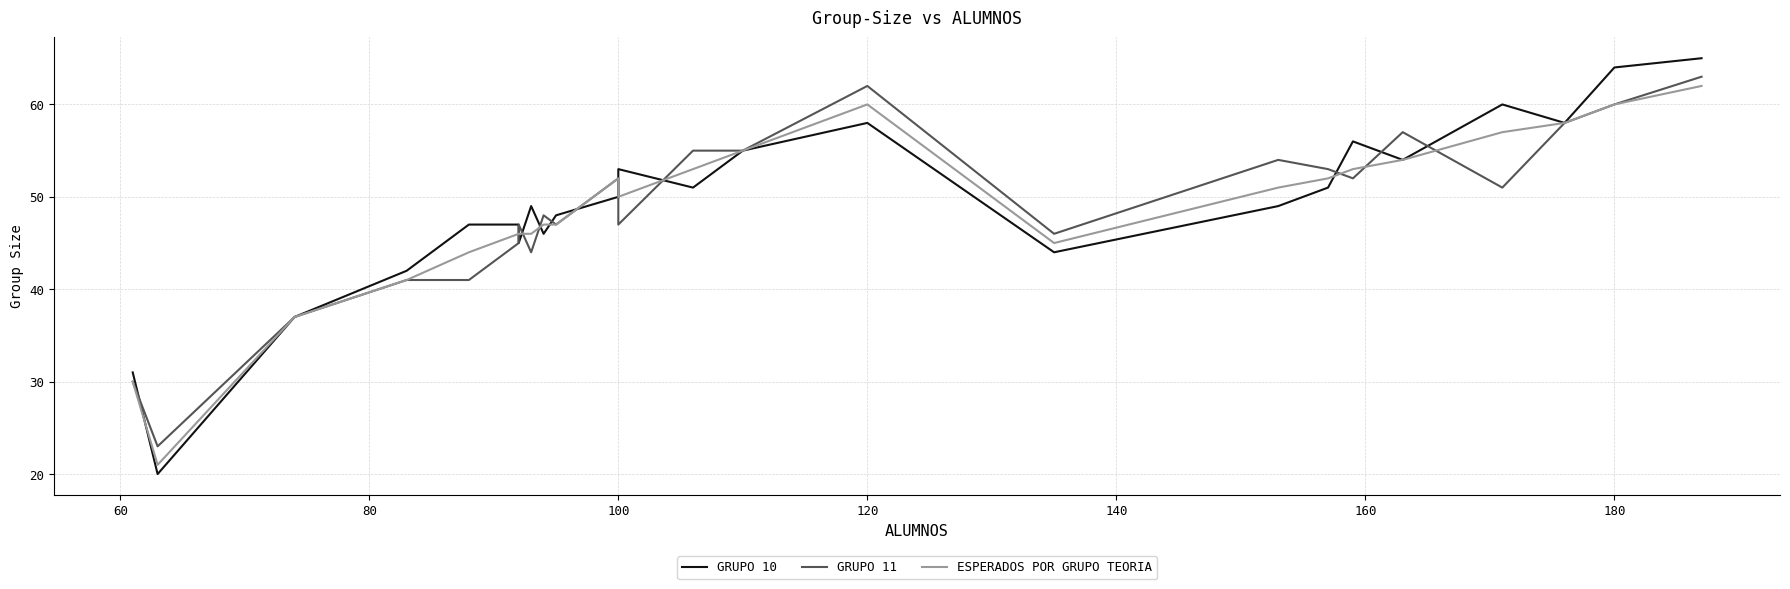

At how many categories does at least one series exceed 62?

2